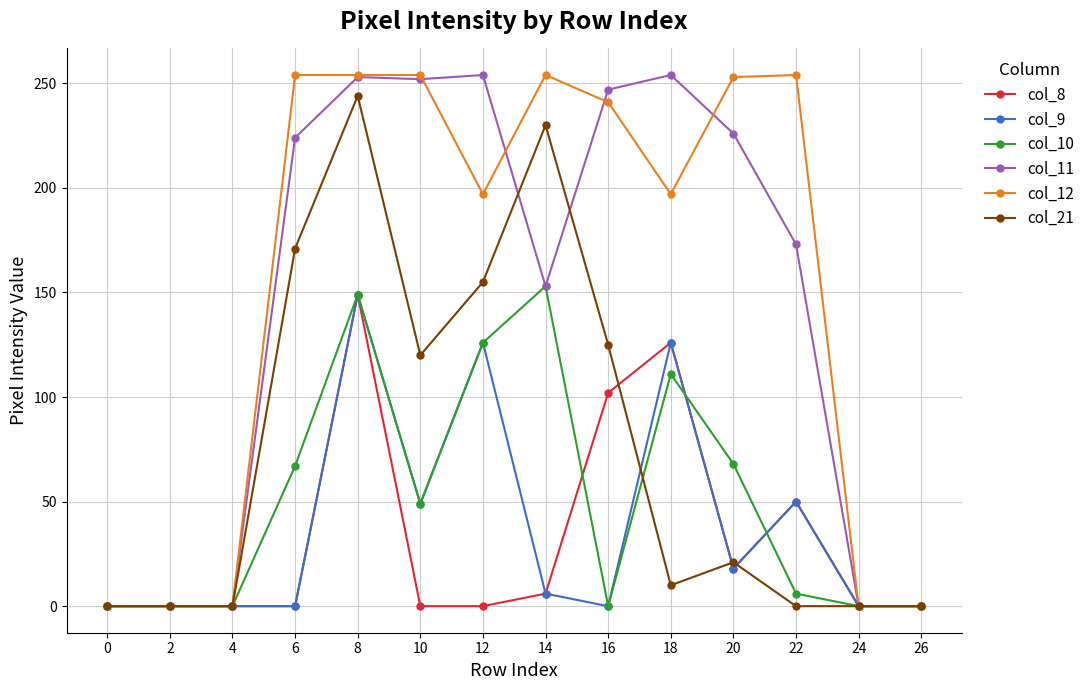

At how many categories does at least one series exceed 154?

9